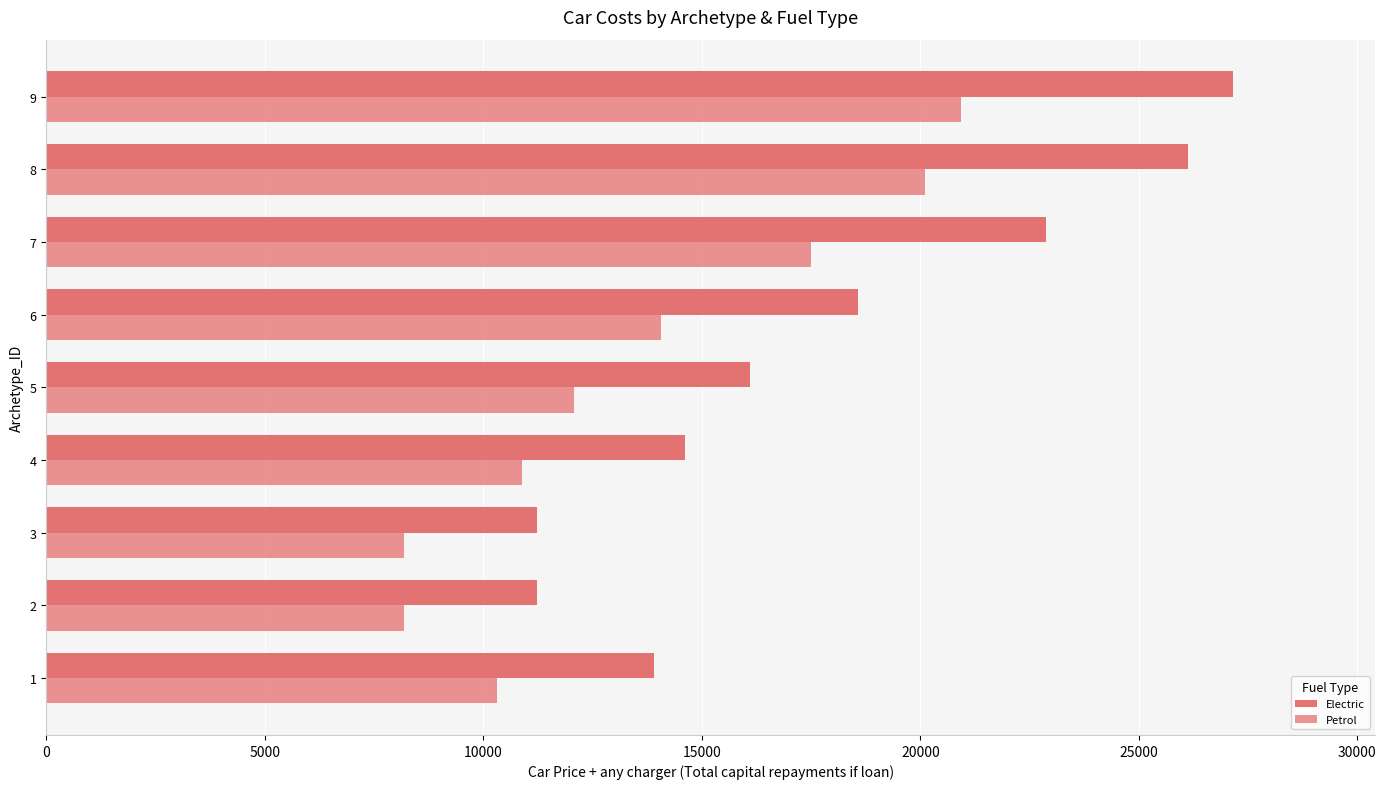

What is the difference between the maximum and minimum values in the Electric series?

15932